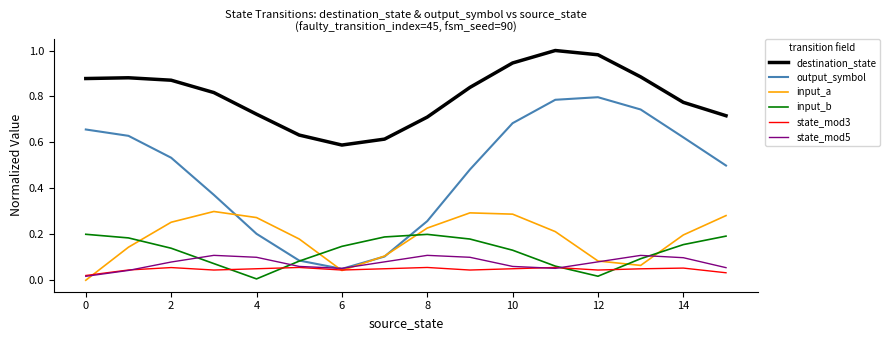

How many lines are shown in the chart?

6